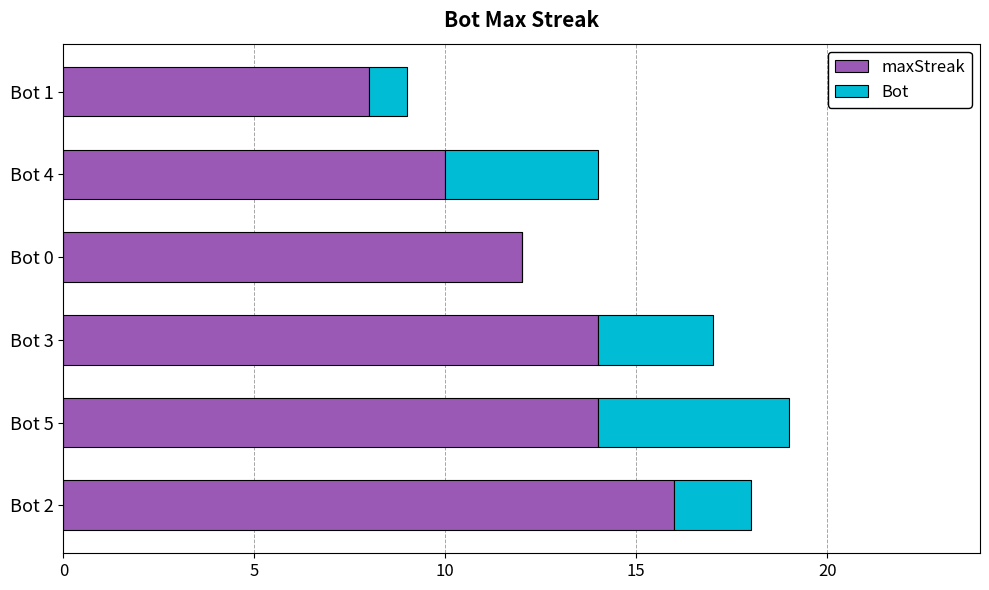

At which category is the sum across all series the highest?

Bot 5